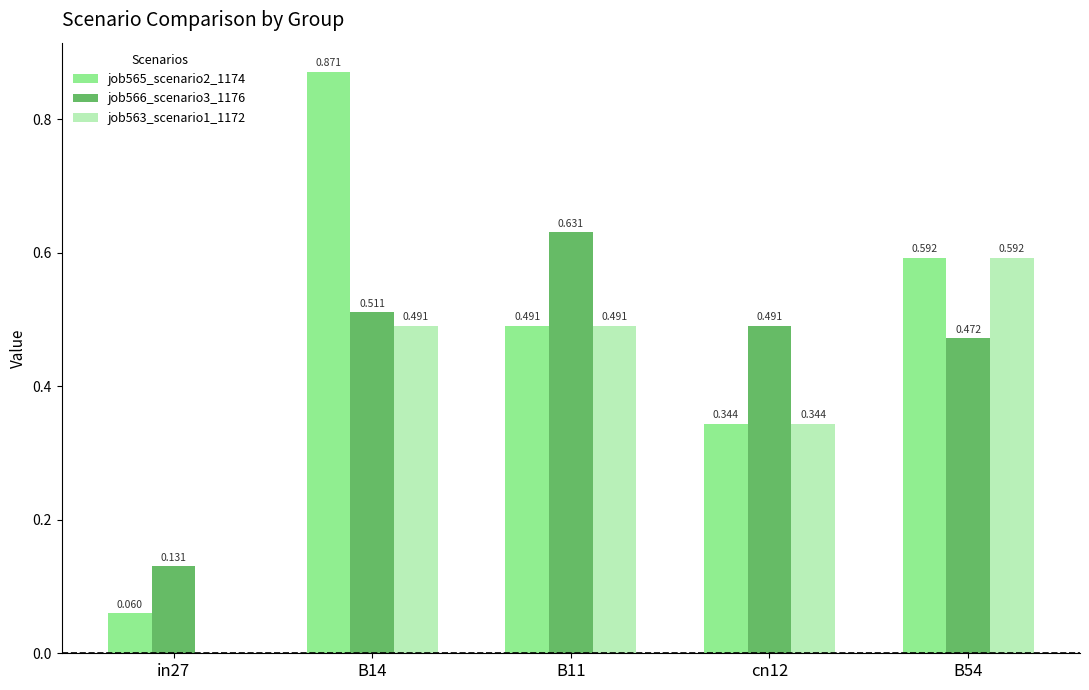

Is the value of job563_scenario1_1172 at B14 greater than the value of job566_scenario3_1176 at B11?

No